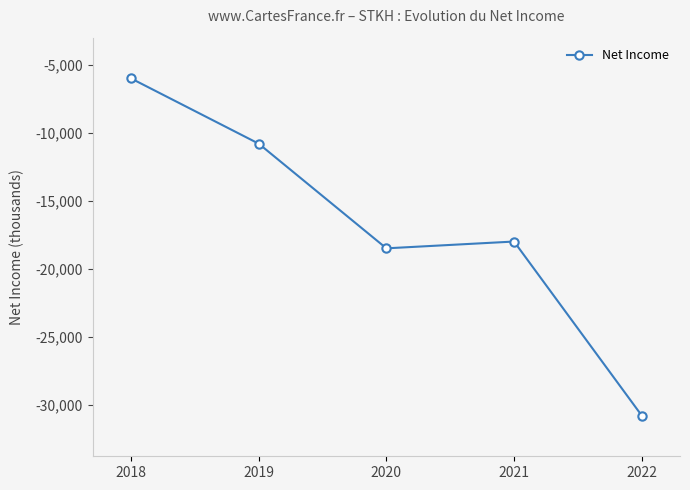

What is the greatest value displayed?

-6000